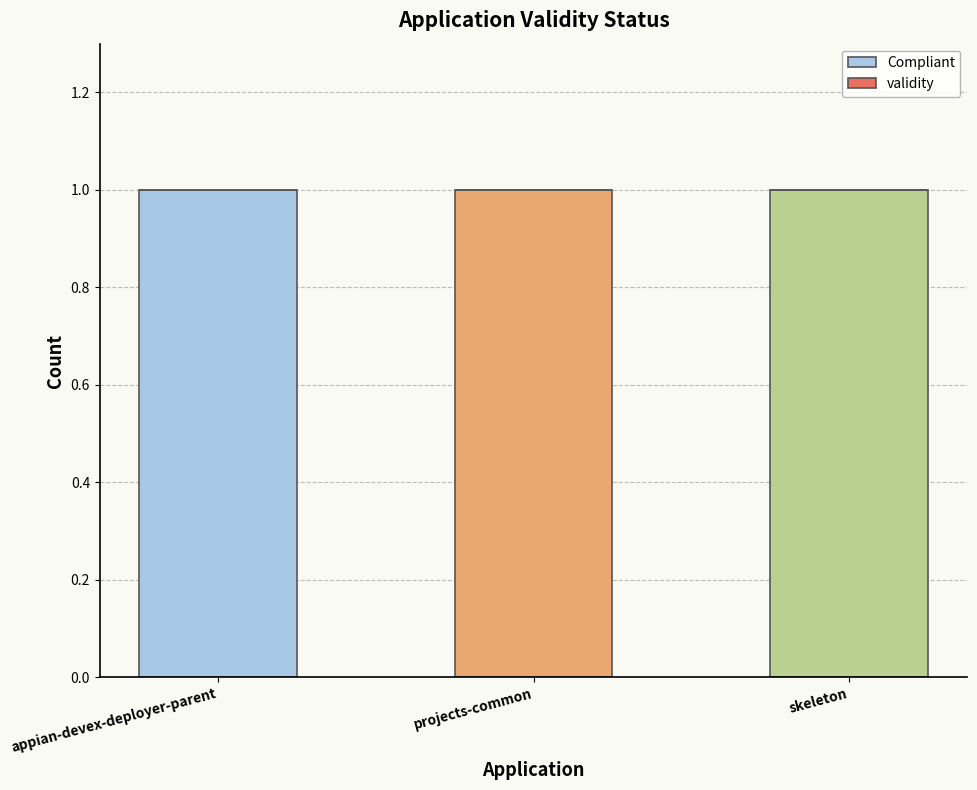

What is the maximum value shown in the chart?

1